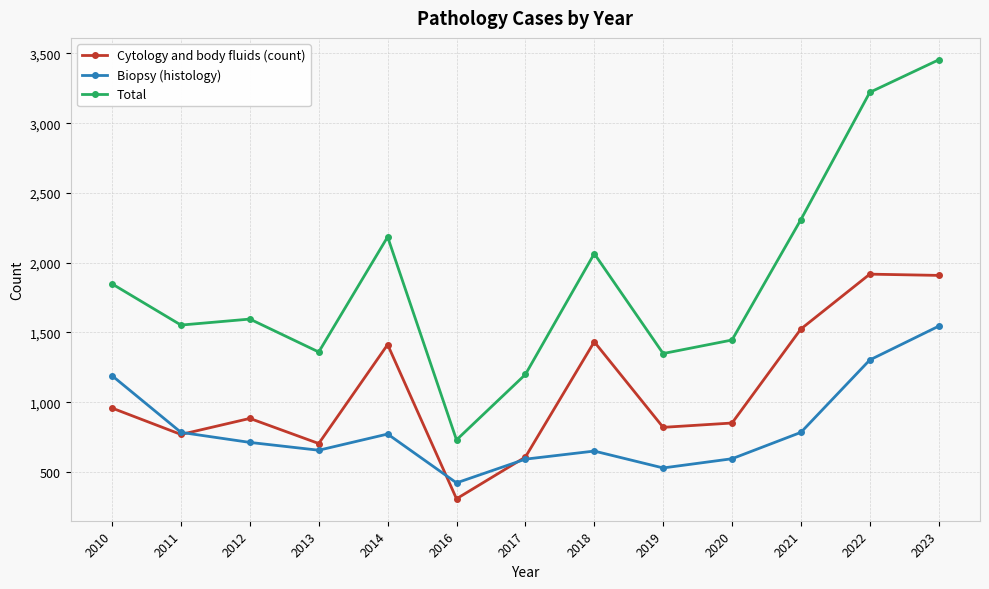

List the series in order of their overall mean, highest first.

Total, Cytology and body fluids (count), Biopsy (histology)